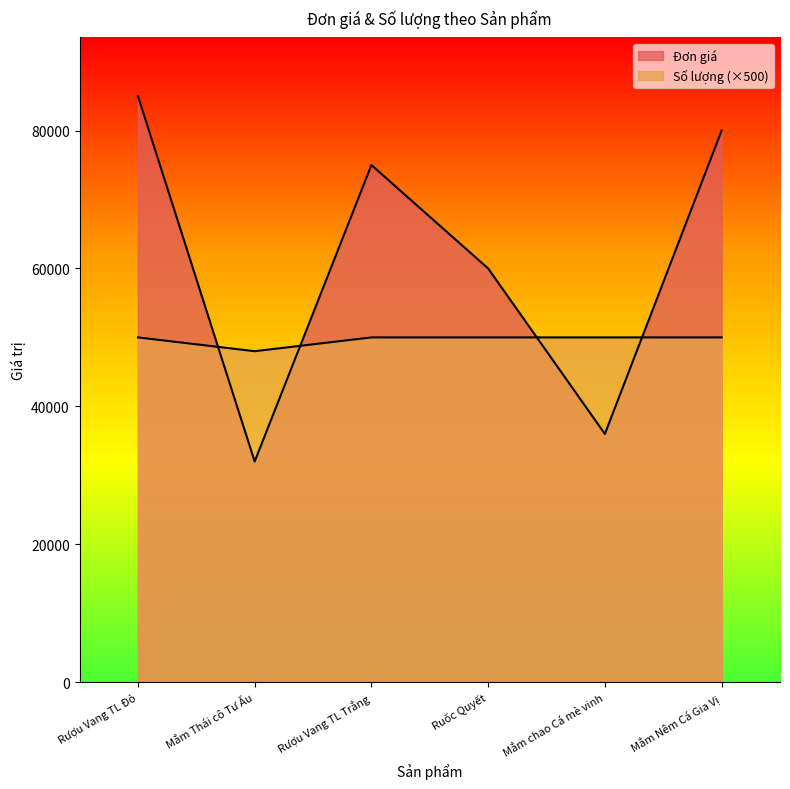

Does the chart display data point markers on the line(s)?

No